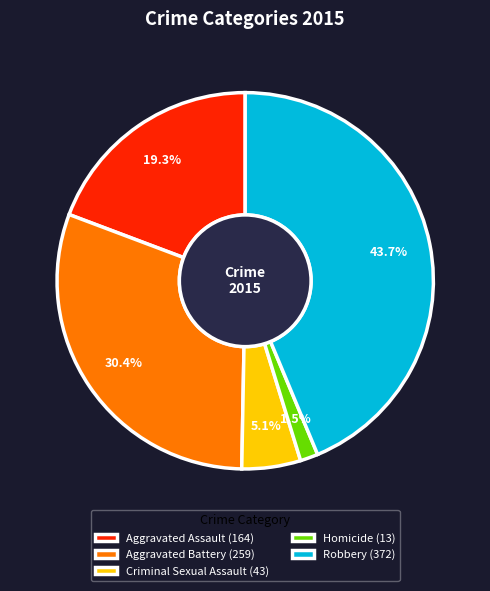

Which category has the smallest portion of the pie?

Homicide